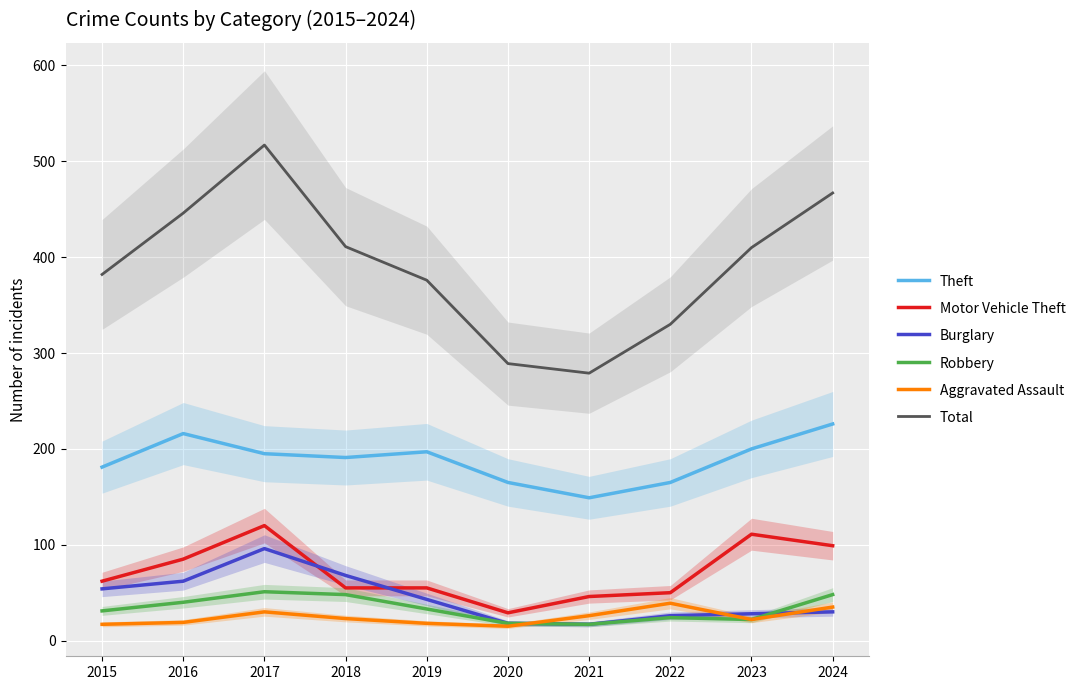

At which category does Motor Vehicle Theft reach its first local valley?

2020